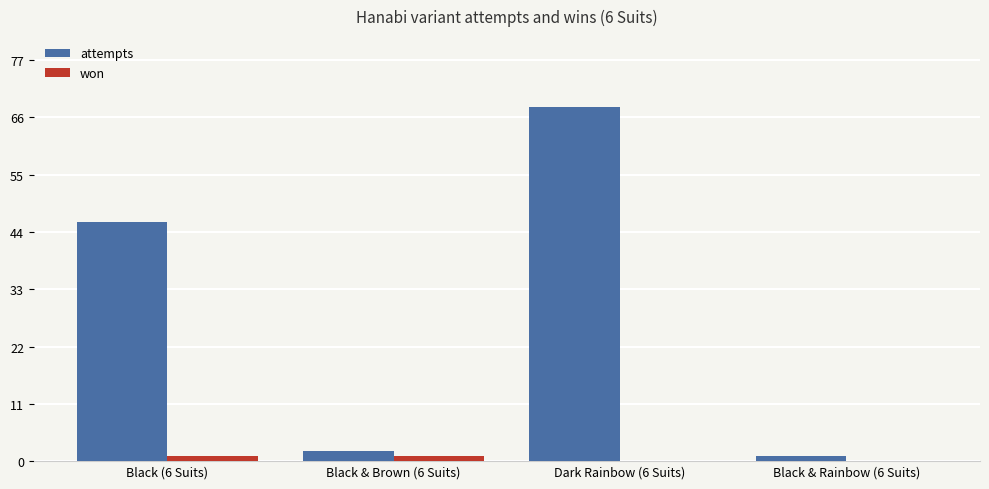

What is the sum of all attempts values?

117